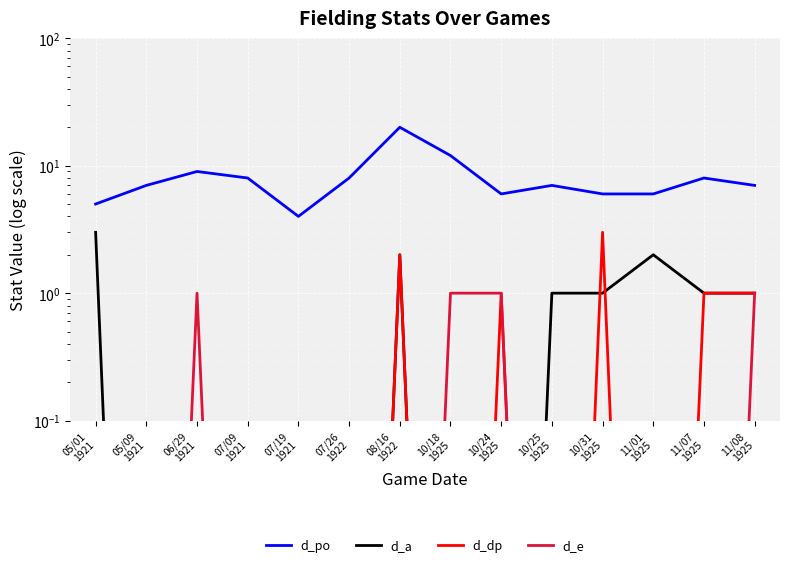

True or false: d_e has a value of 0.7 at 11/08
1925.

False